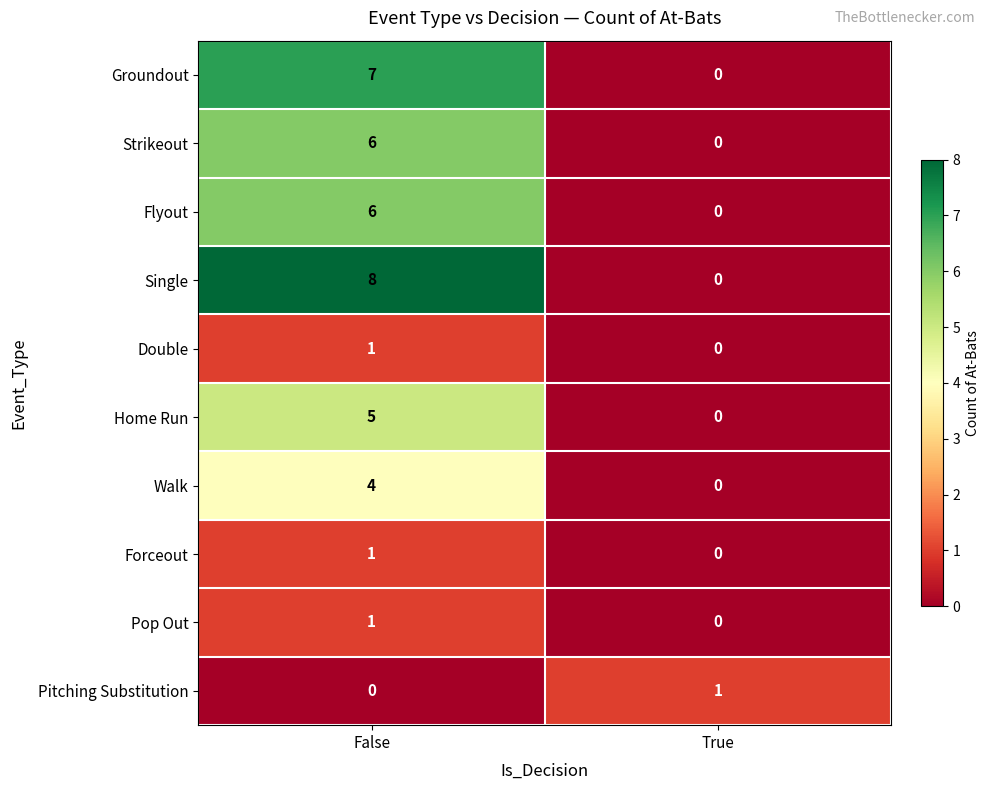

How many data points does each series have?

2